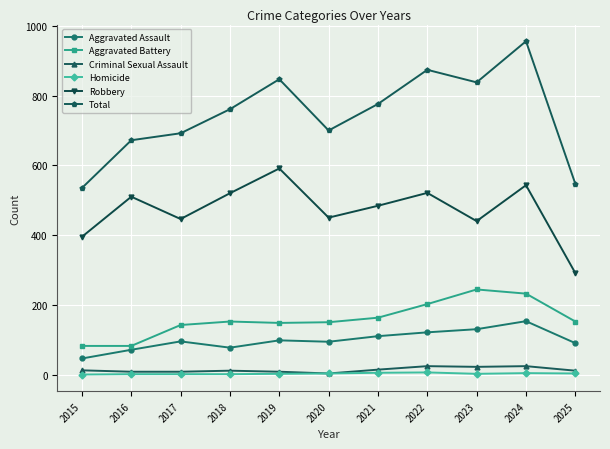

What is the lowest value of the Aggravated Battery series?

82